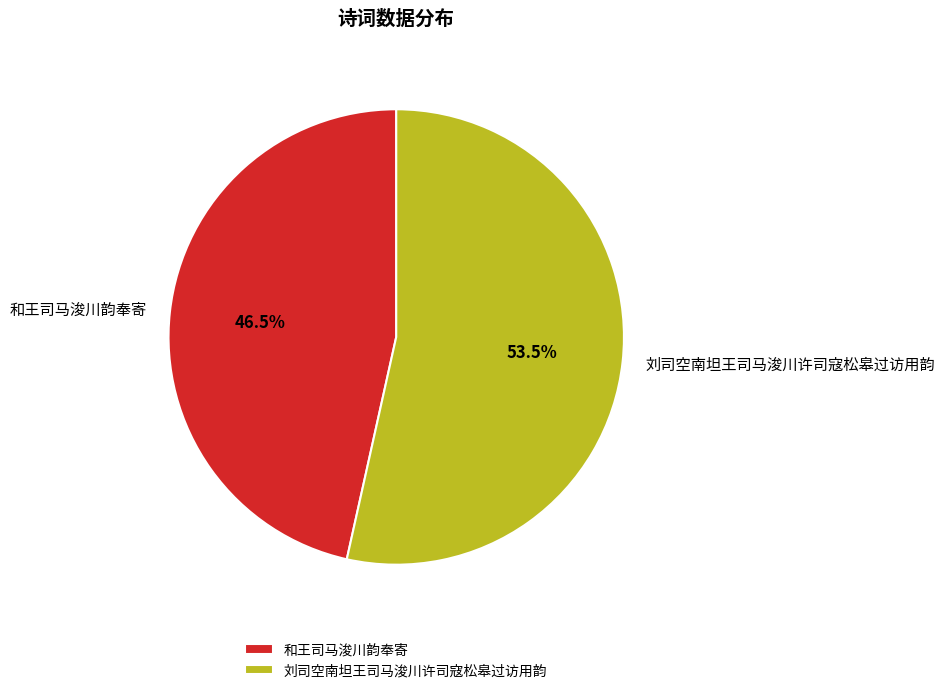

Rank the categories by value from highest to lowest.

刘司空南坦王司马浚川许司寇松皋过访用韵, 和王司马浚川韵奉寄